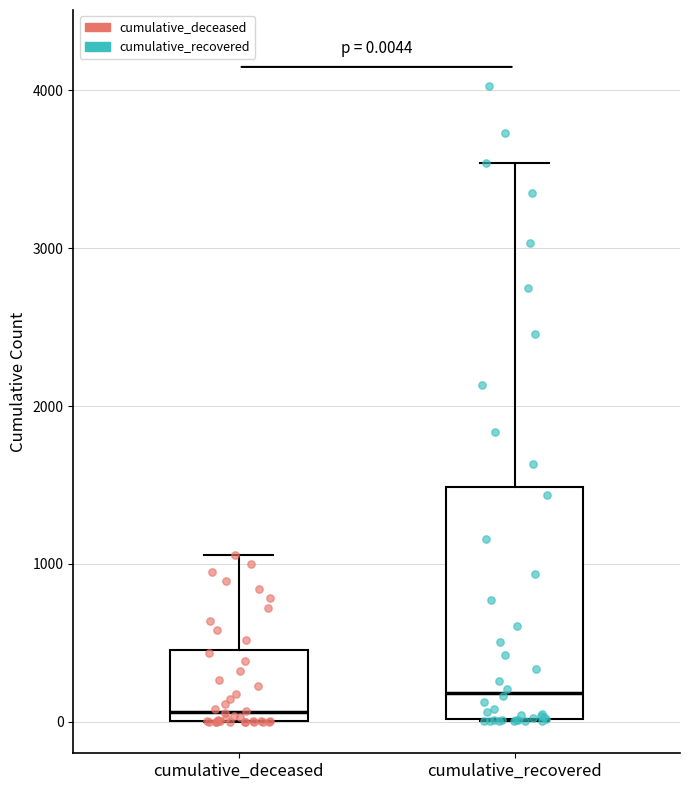

Which box has the highest median line?

cumulative_recovered